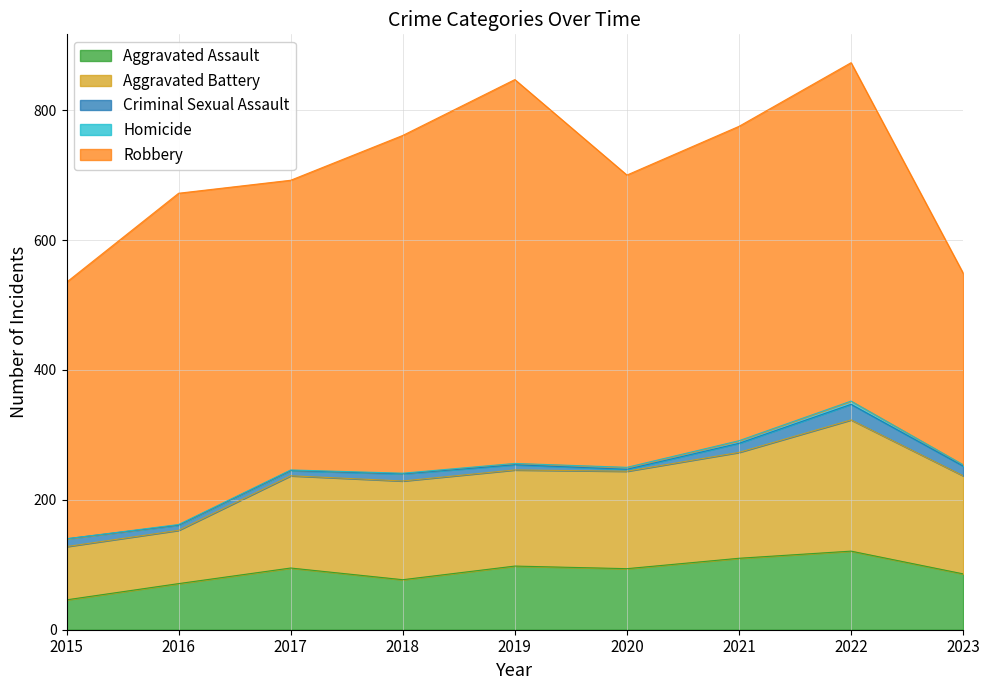

Rank the series by their maximum value, from lowest to highest.

Homicide, Criminal Sexual Assault, Aggravated Assault, Aggravated Battery, Robbery